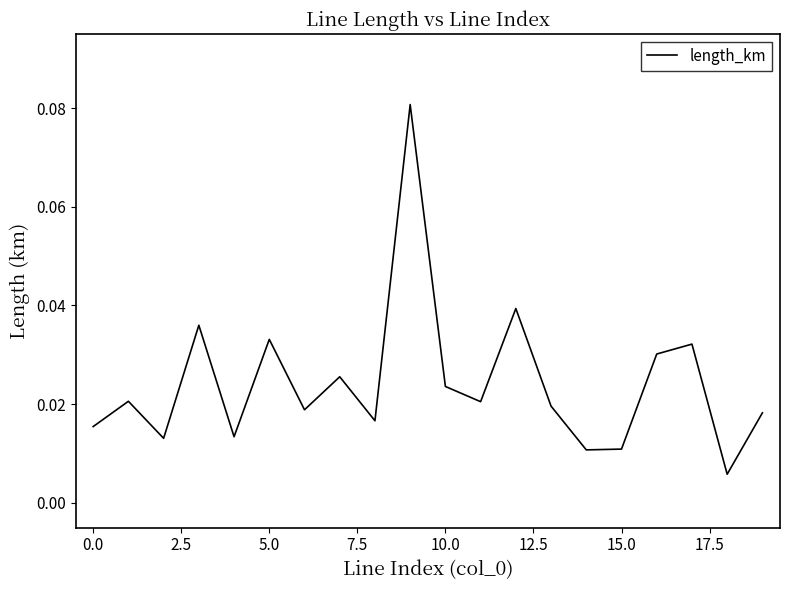

How many lines are shown in the chart?

1